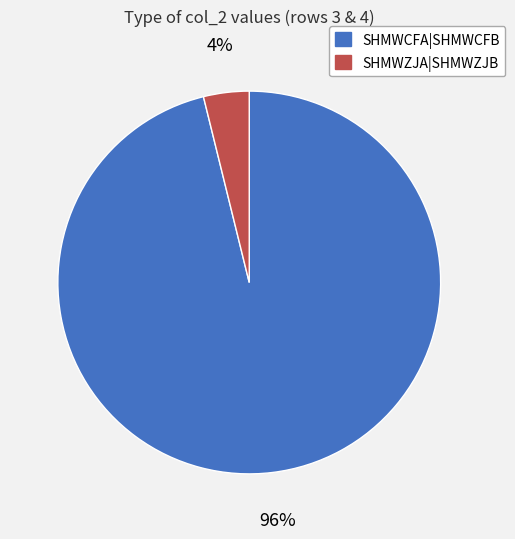

Rank the categories by value from lowest to highest.

SHMWZJA|SHMWZJB, SHMWCFA|SHMWCFB